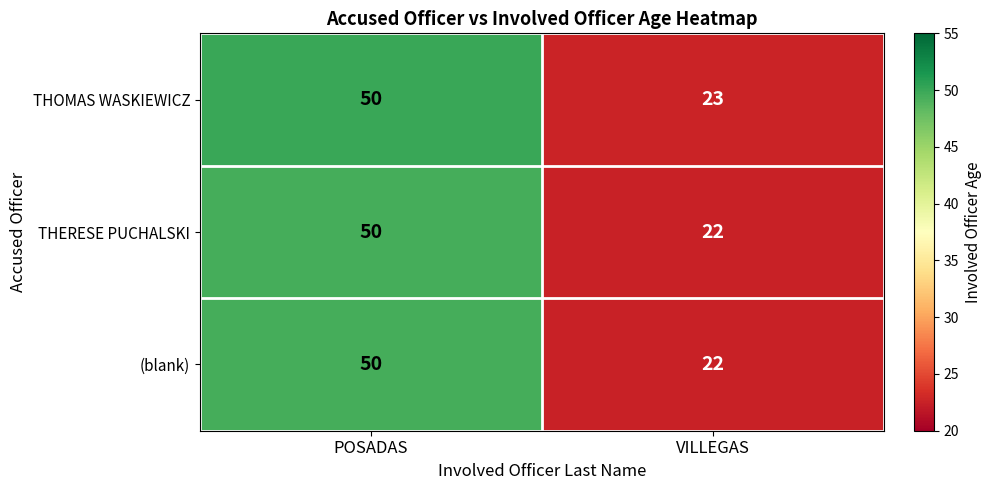

Reading right to left, transcribe all the data shown in this chart.

THOMAS WASKIEWICZ: 23	50
THERESE PUCHALSKI: 22	50
(blank): 22	50